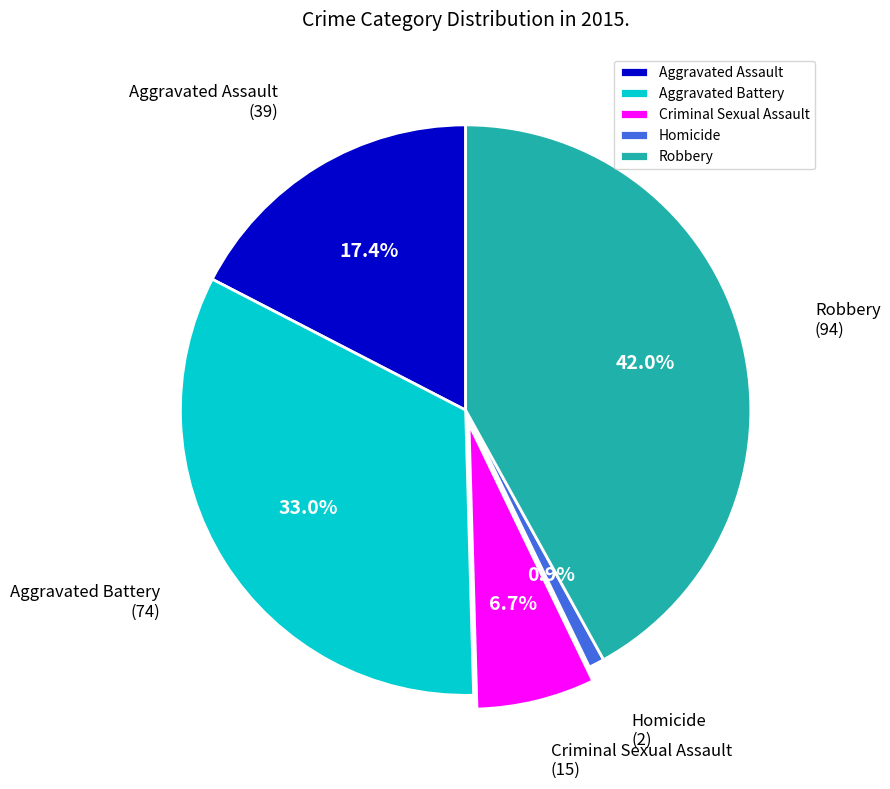

What is the smallest slice in the pie chart?

Homicide